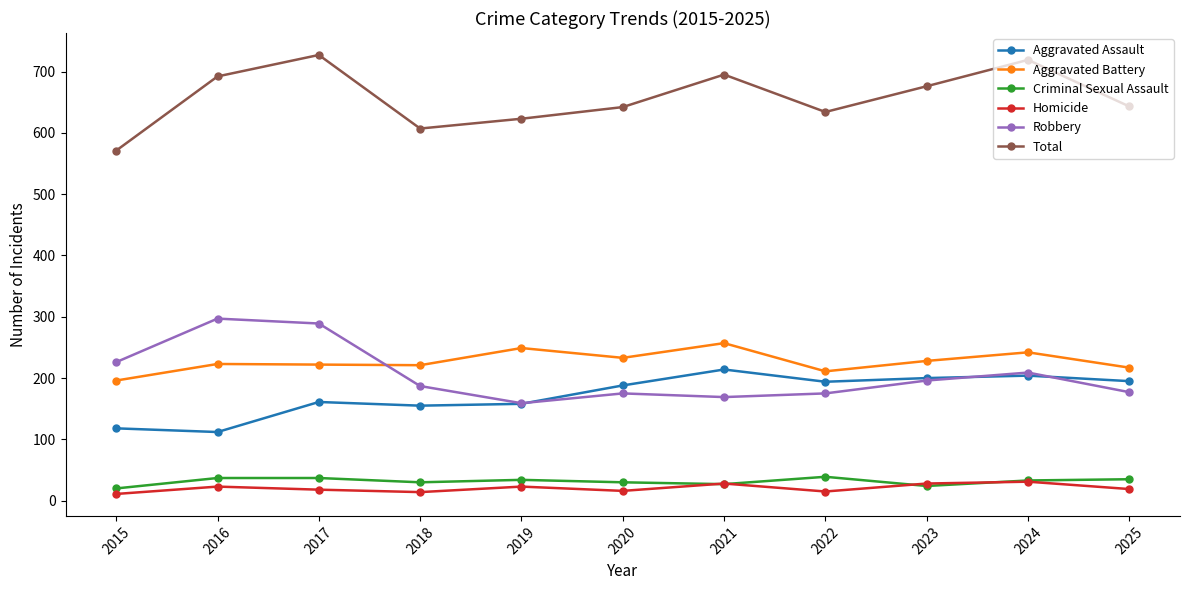

True or false: Total and Robbery intersect in this chart.

False